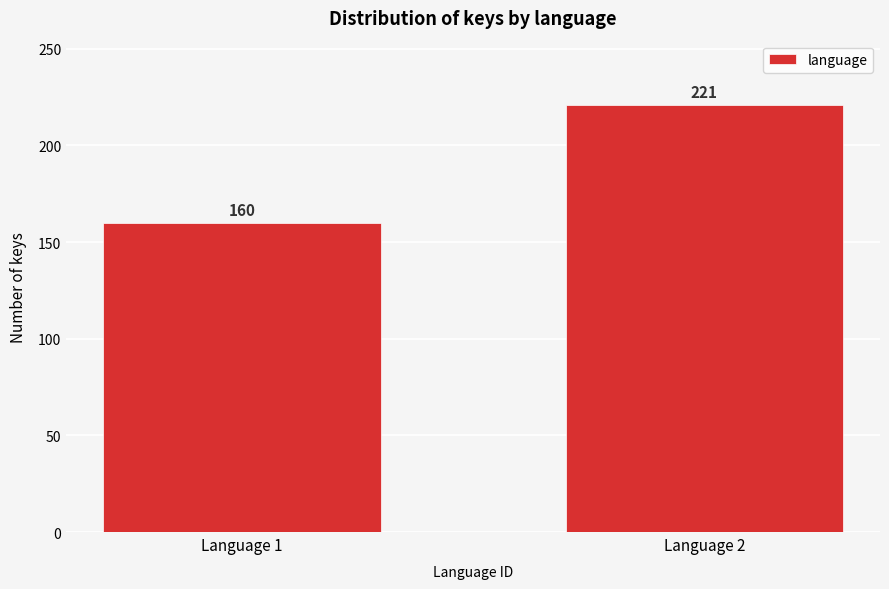

Reading right to left, extract all data points from this chart.

221	160